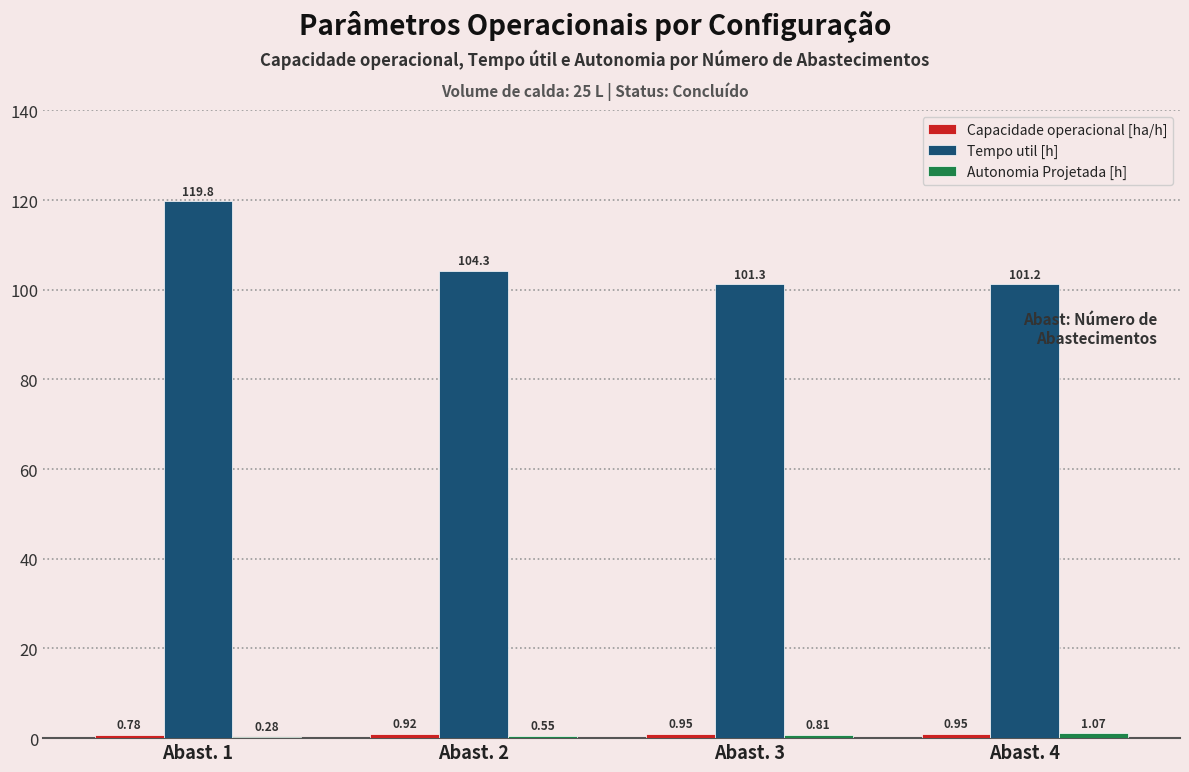

Are the bars horizontal?

No